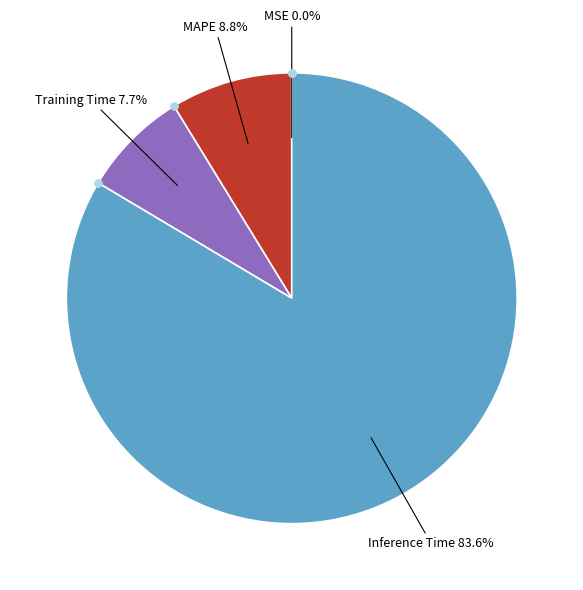

To the nearest percent, what is the average slice percentage?

25%